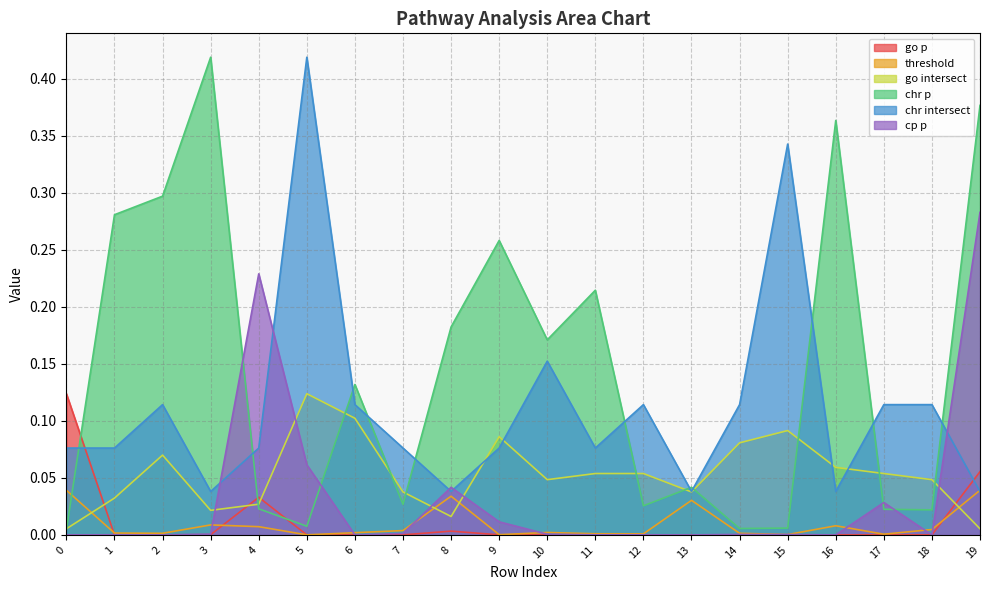

True or false: chr intersect and go p cross at least once.

True